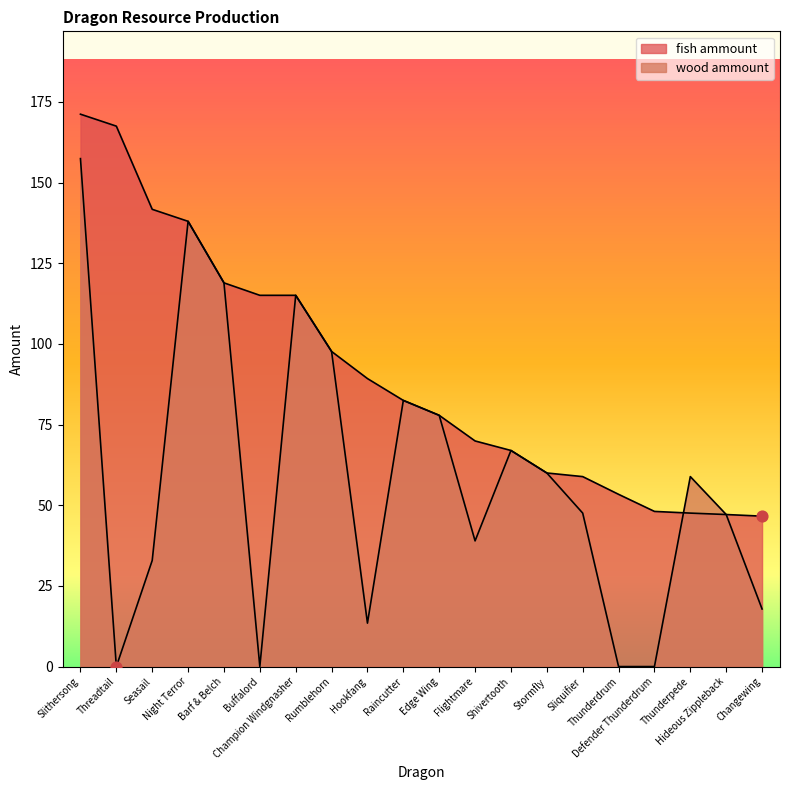

What is the total value across all series at Night Terror?

276.0